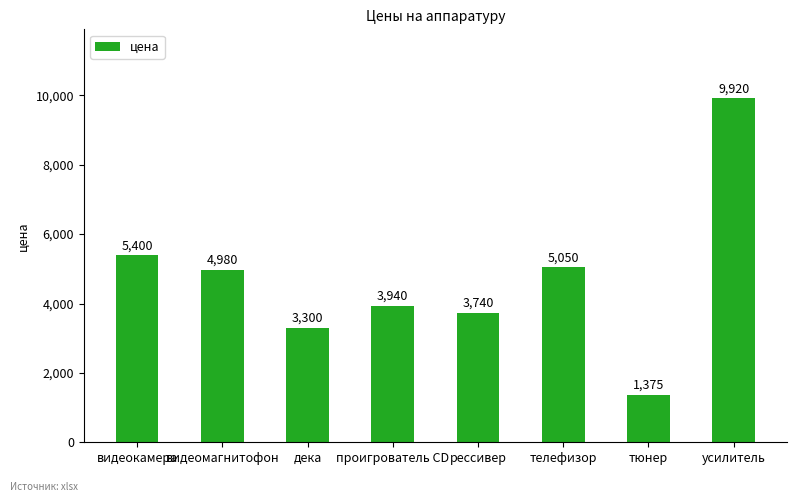

How many categories are shown in the chart?

8